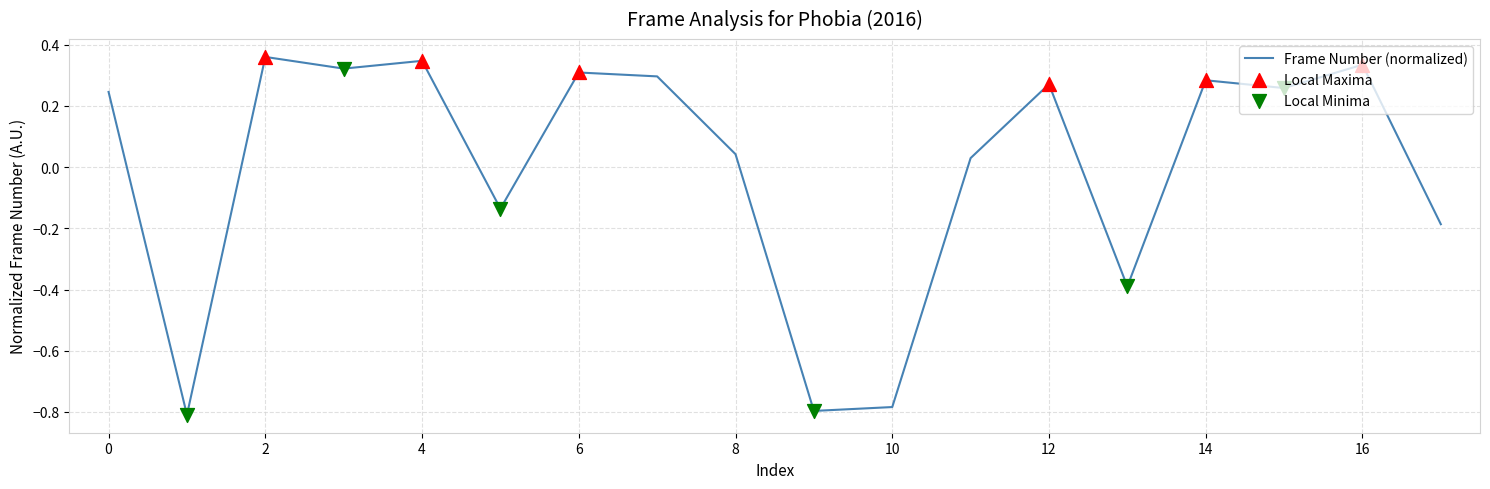

What is the difference between the maximum and minimum values?

1.2